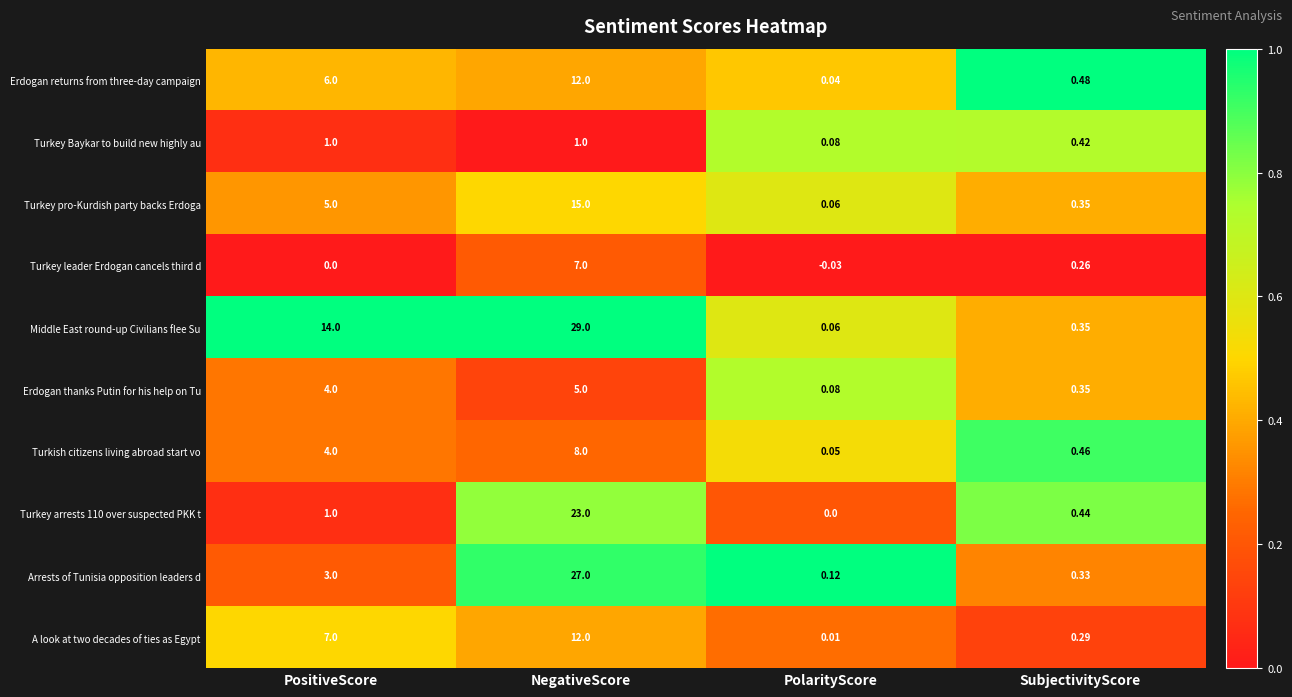

Which series has the largest total across all categories?

Middle East round-up Civilians flee Su